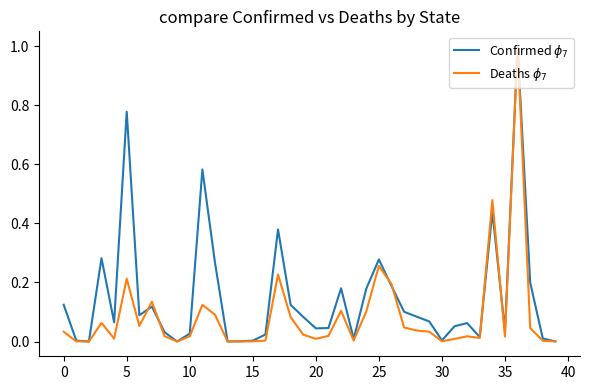

True or false: Confirmed $\phi_7$ and Deaths $\phi_7$ intersect in this chart.

True